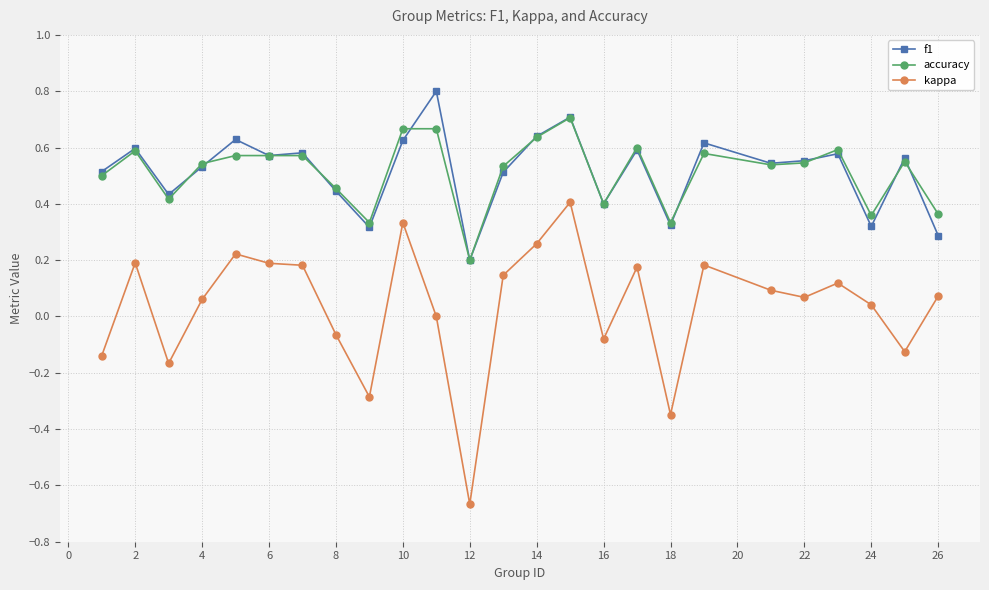

Rank the series by their maximum value, from lowest to highest.

kappa, accuracy, f1